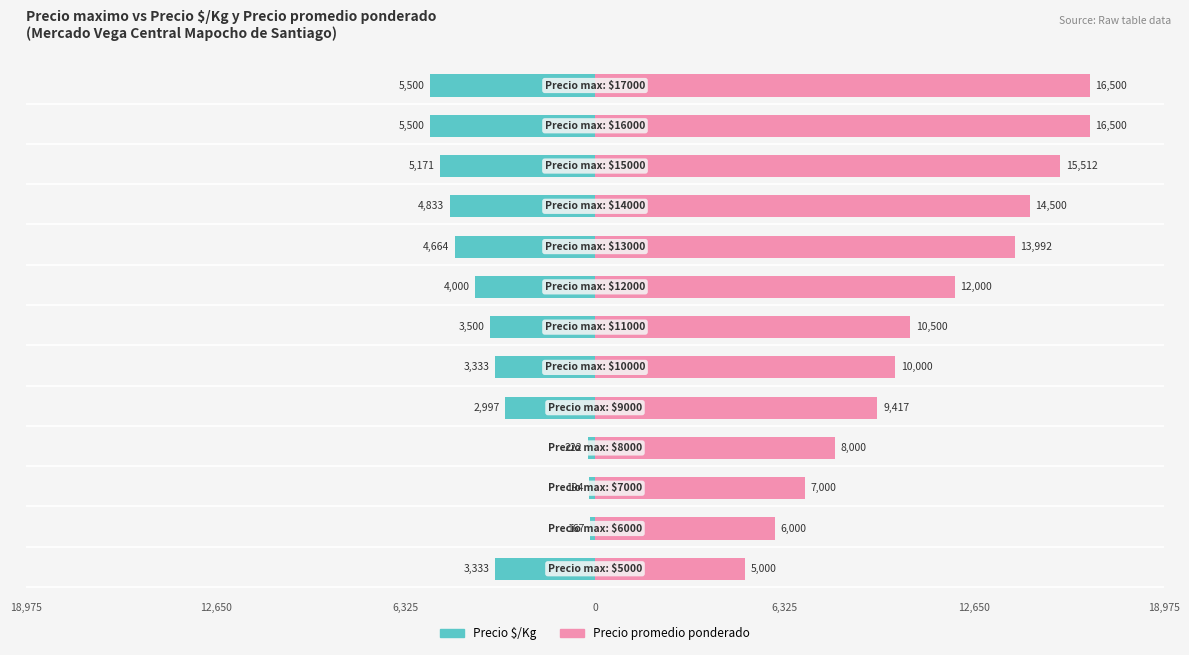

Is it true that Precio $/Kg equals -58 at 0?

False